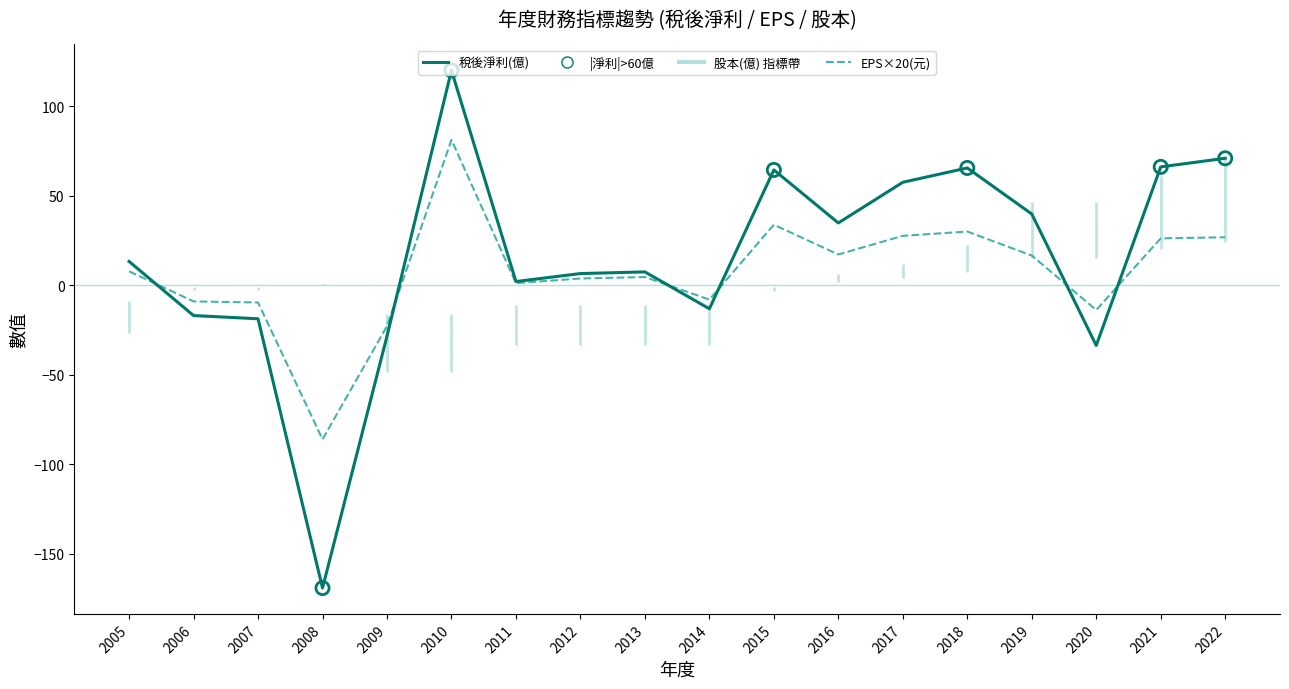

Which series has the largest Y range (max minus min)?

稅後淨利(億)